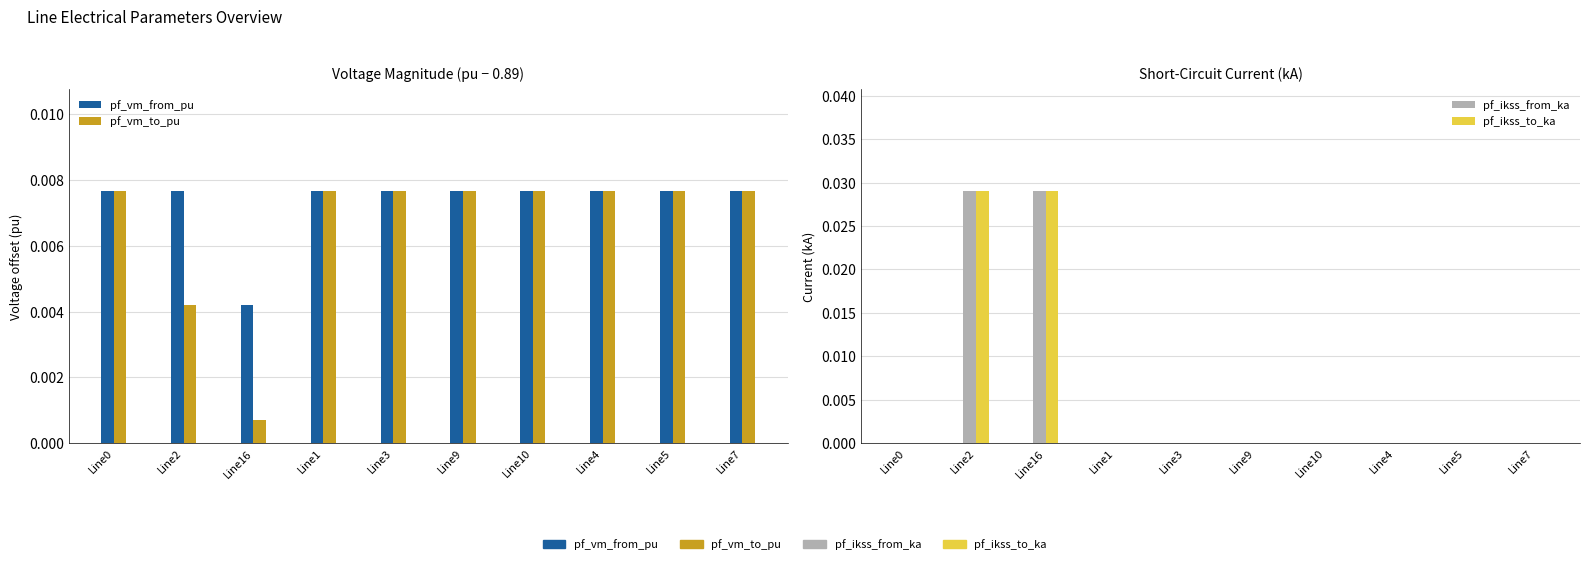

What is the label of the 7th bar from the left?

Line10